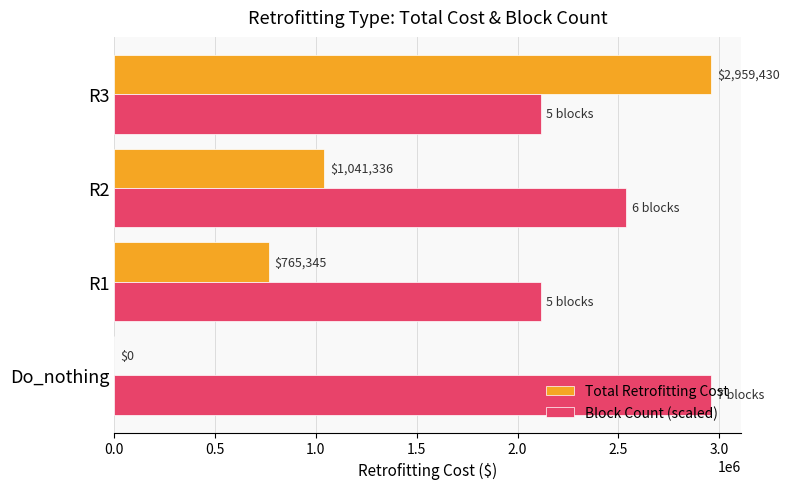

What are all the series names shown in the legend?

Total Retrofitting Cost, Block Count (scaled)